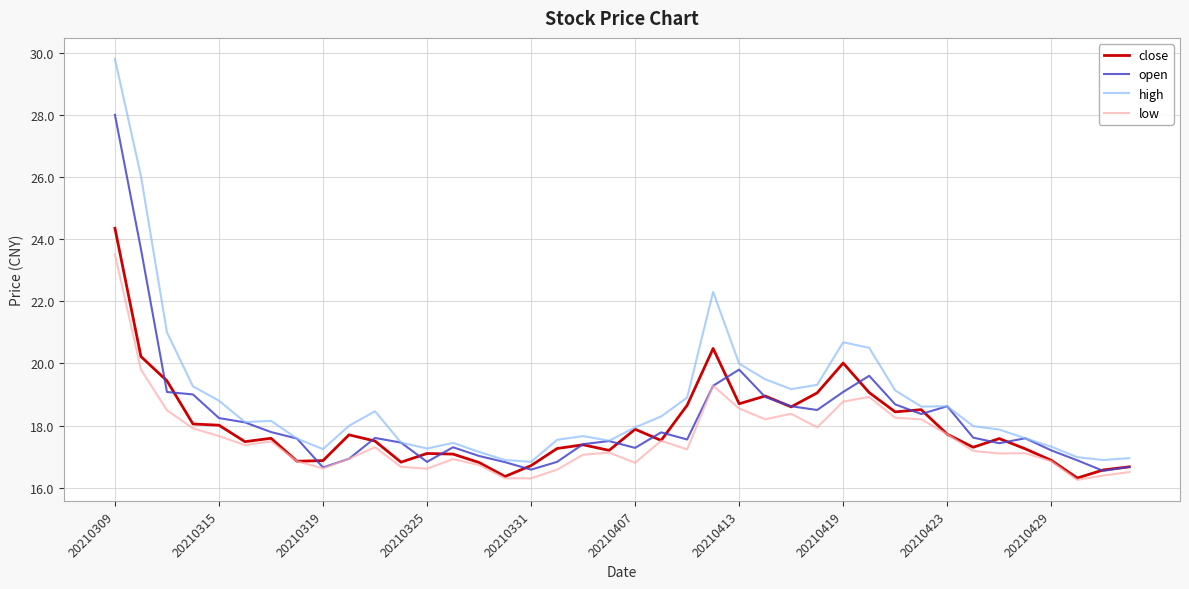

Which series has the largest total across all categories?

high